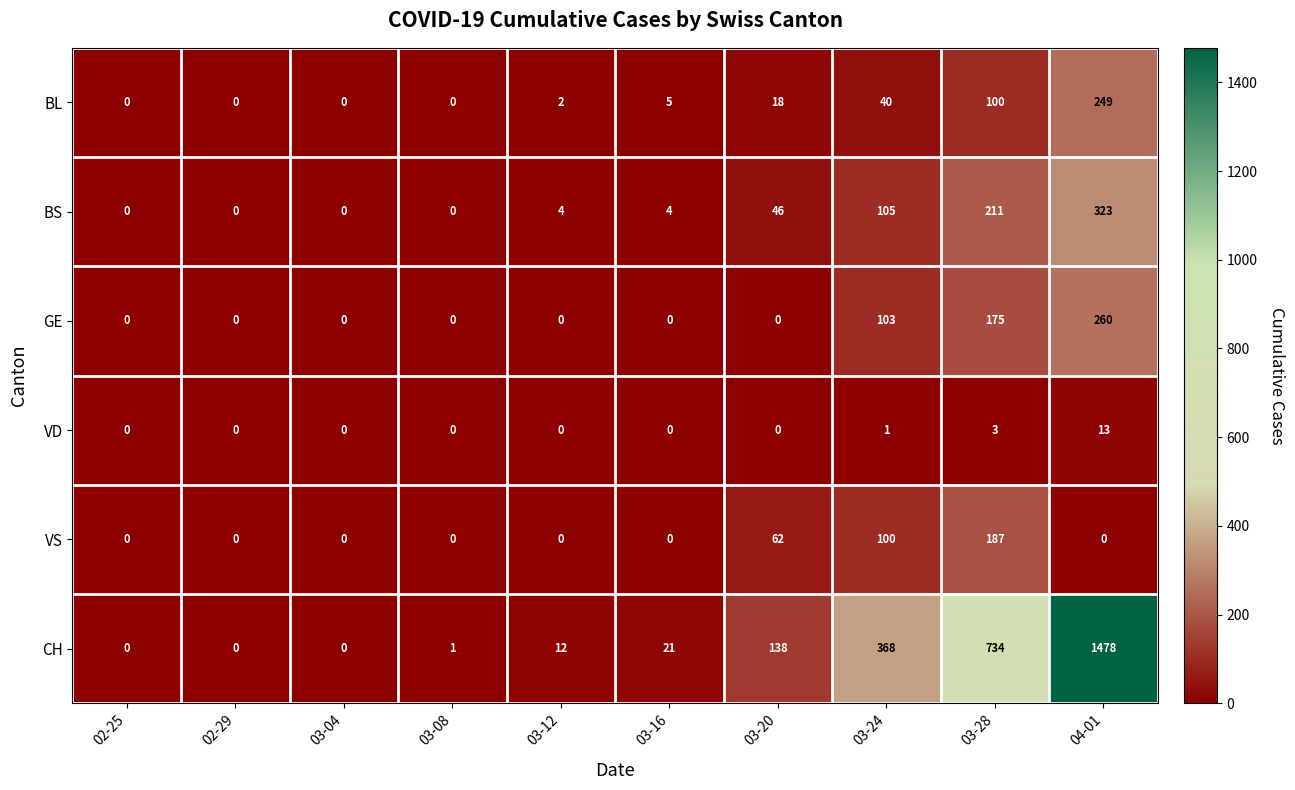

What is the difference between the VS values at 02-25 and 03-24?

100